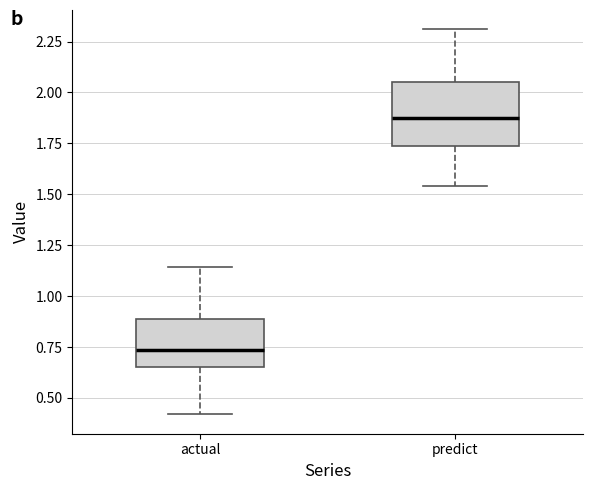

Reading left to right, transcribe this box plot: for each box, give where its median line is, the range the box spans, and where its two whiskers end, as read against the y-axis. The values are not printed on the chart, so give them approximately, as read against the axis.

actual: median 0.75, box 0.65 to 0.90, whiskers 0.40 to 1.15
predict: median 1.85, box 1.75 to 2.05, whiskers 1.55 to 2.30